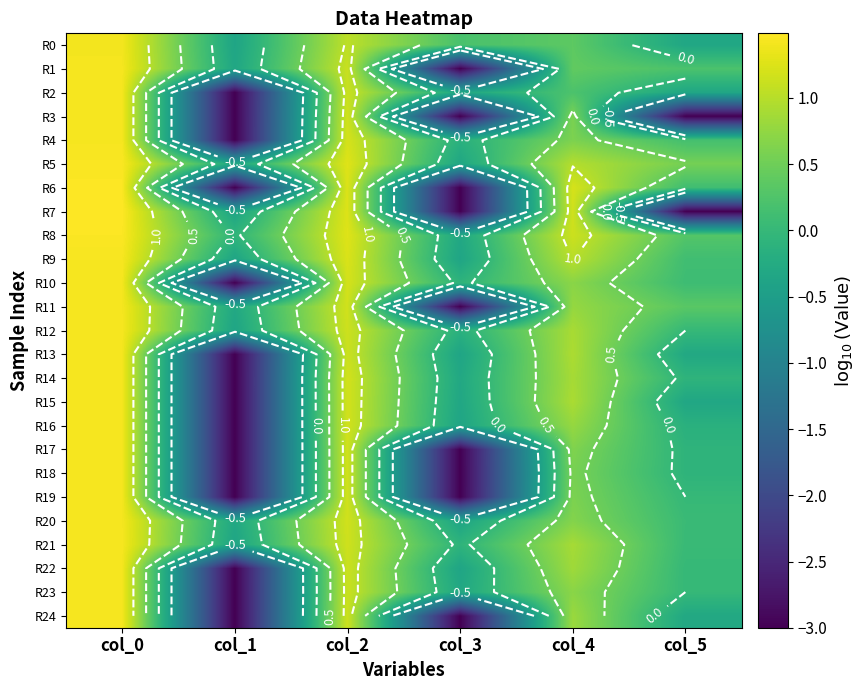

The R22 series shows -3.0 at col_1. True or false?

True